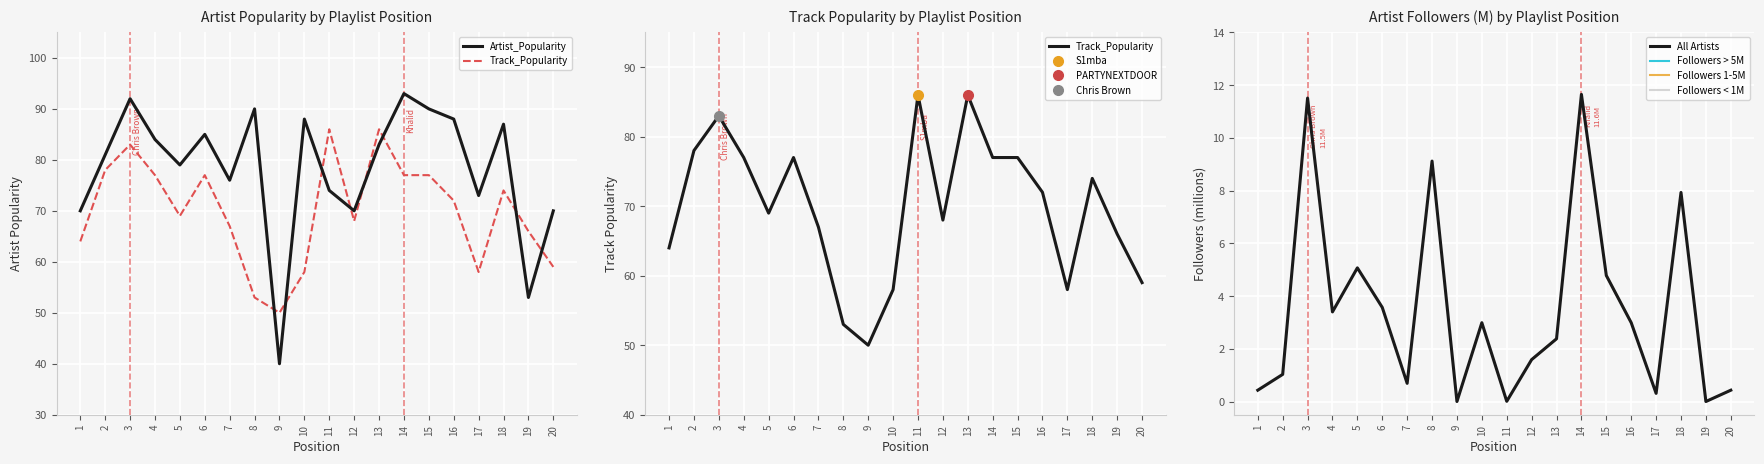

True or false: Artist_Popularity and Followers 1-5M intersect in this chart.

False